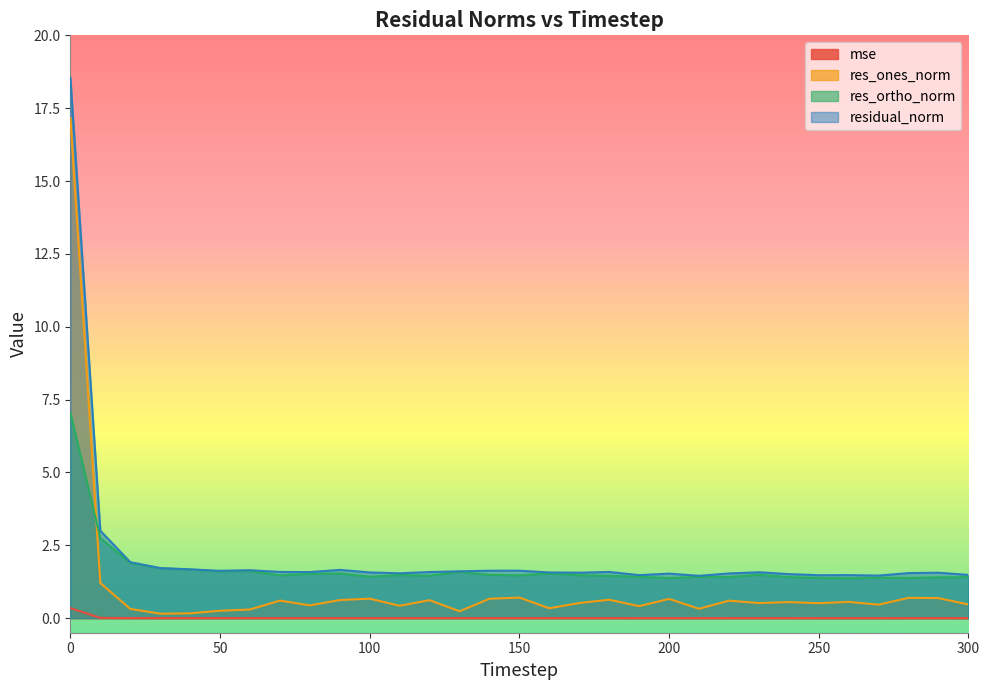

How many interior local valleys does the residual_norm series have?

8